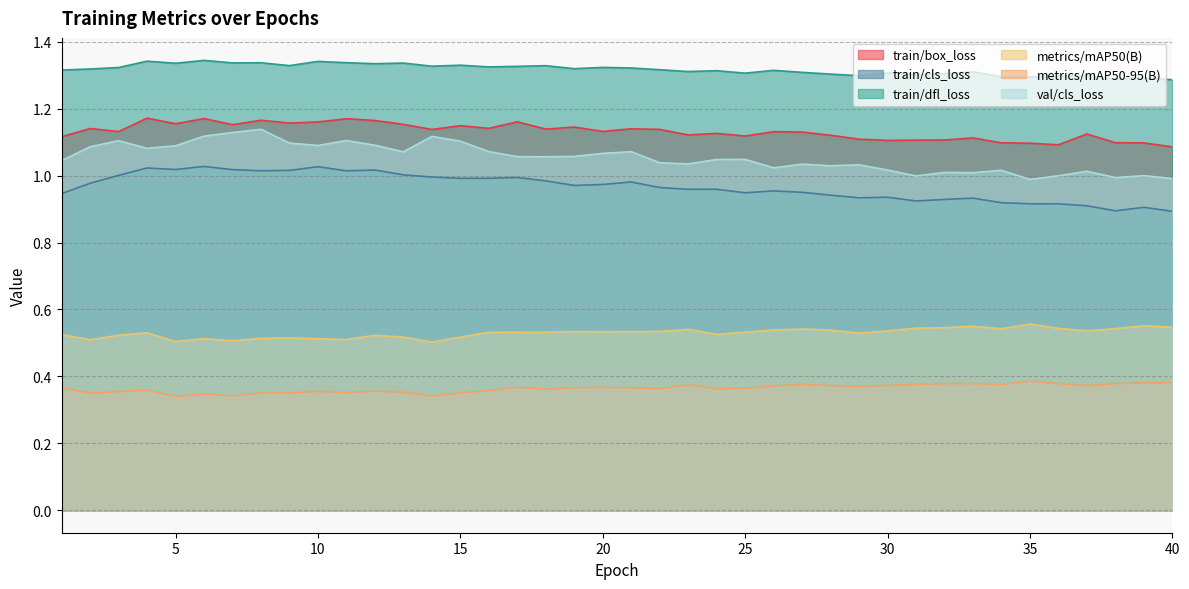

True or false: train/dfl_loss has a value of 0.8 at 16.

False